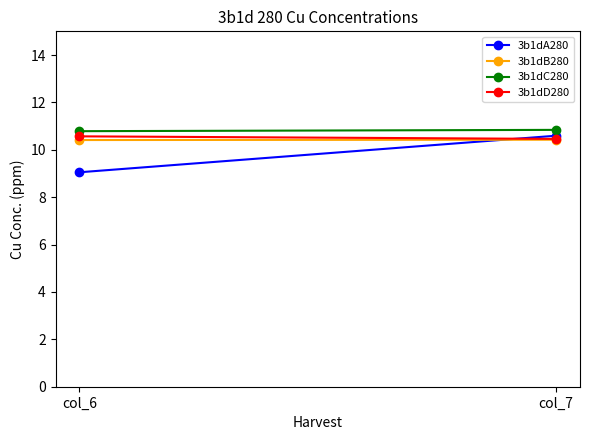

What is the value of the 3b1dB280 point at the 1st from the left?

10.4